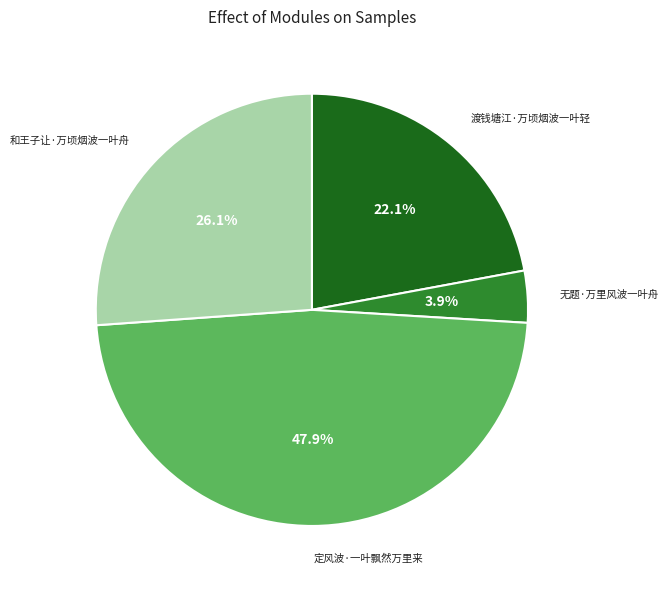

How many slices are in this pie chart?

4